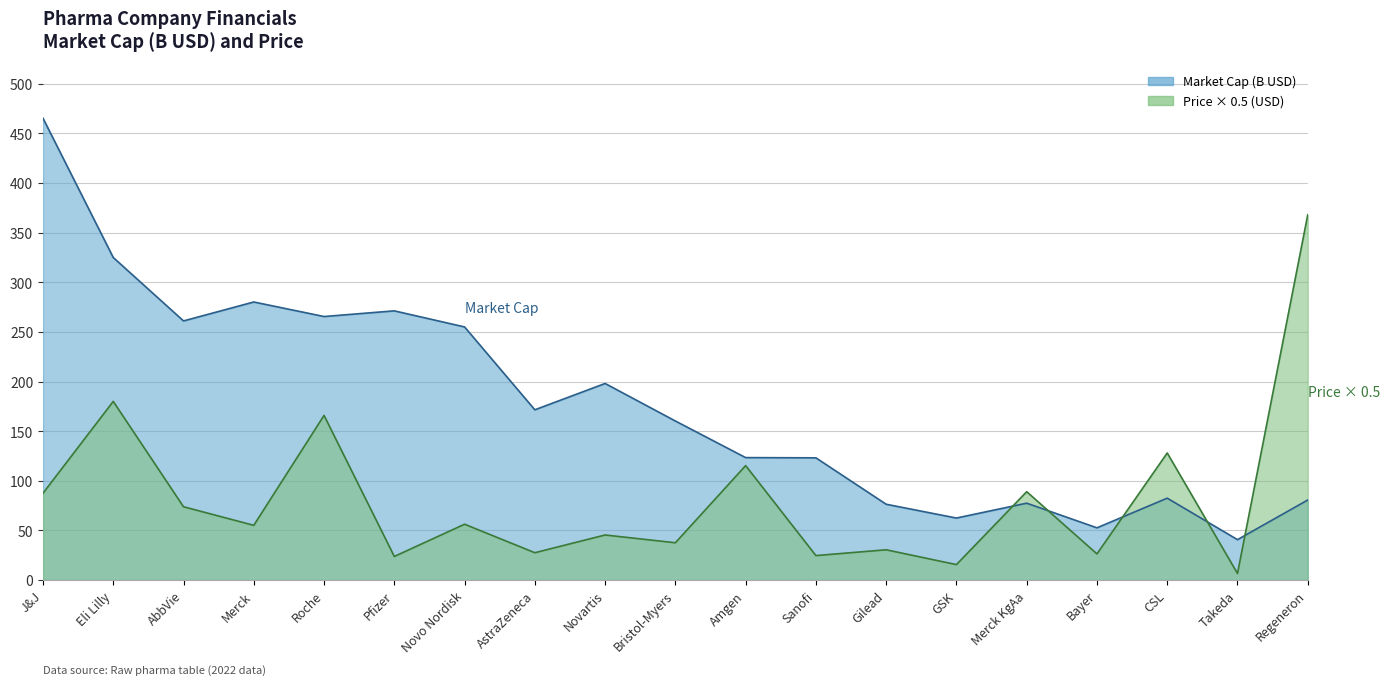

Which category has the lowest value in the Market Cap (B USD) series?

Takeda